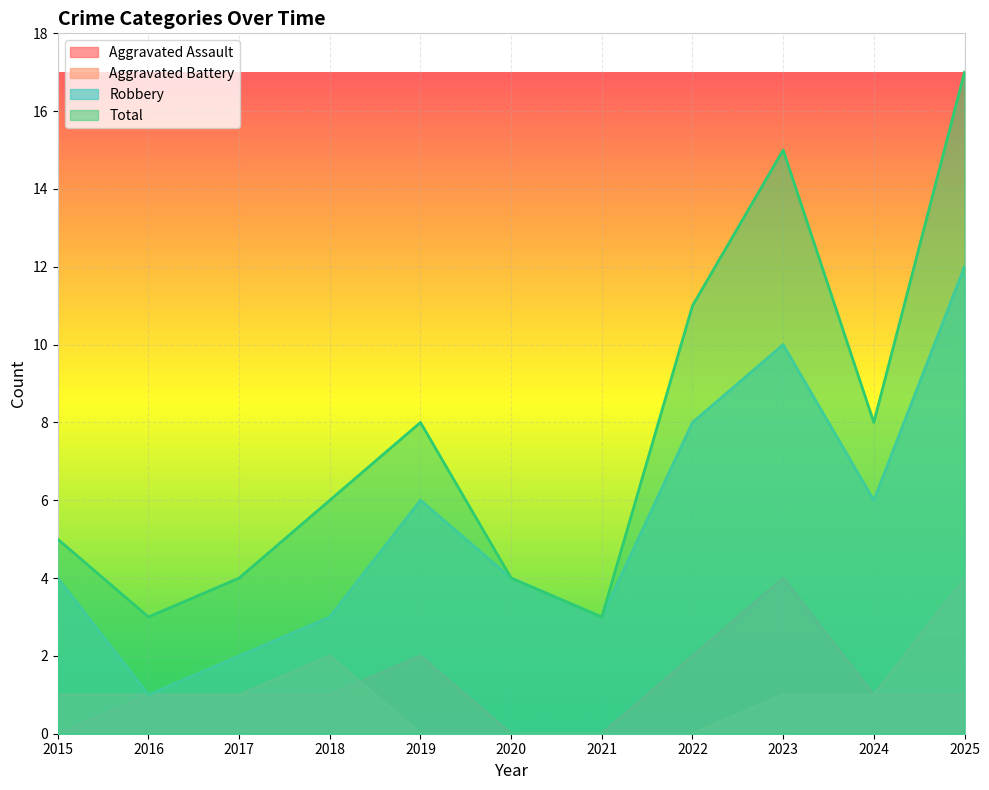

How many Aggravated Battery values are between 0 and 1?

9